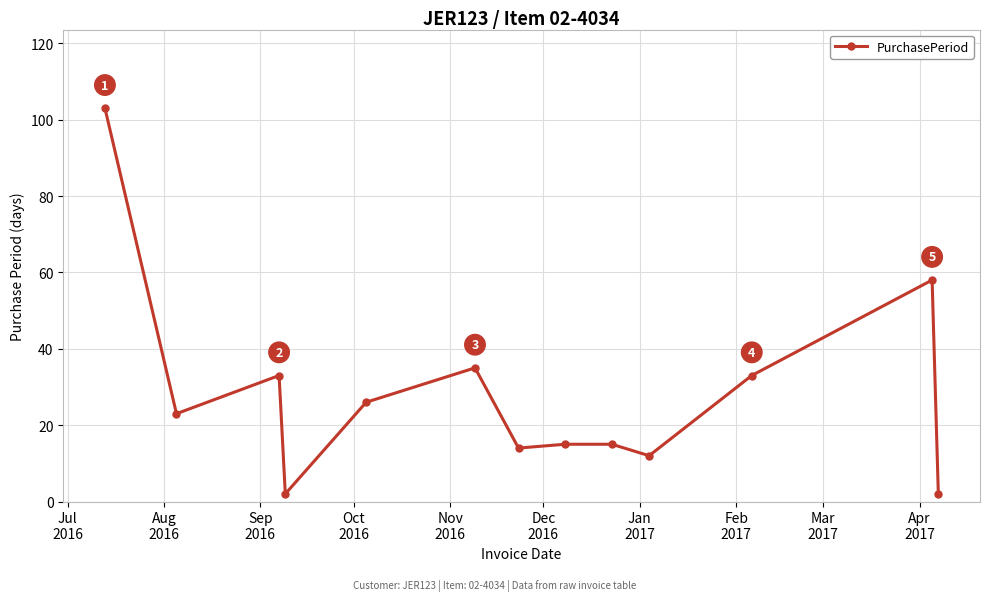

What is the greatest value displayed?

103